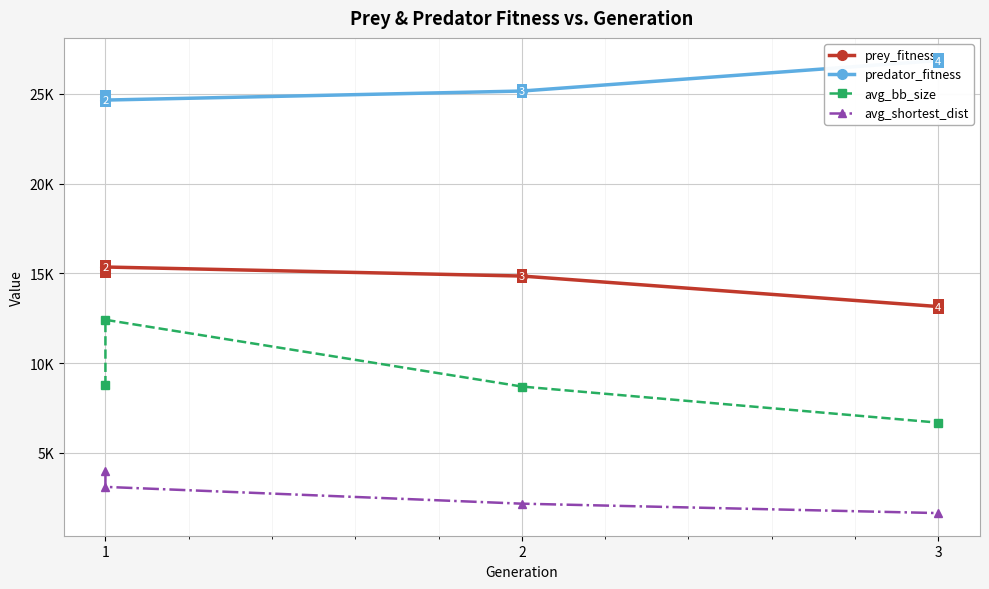

What is the difference between the prey_fitness values at 3 and 2?

1699.0